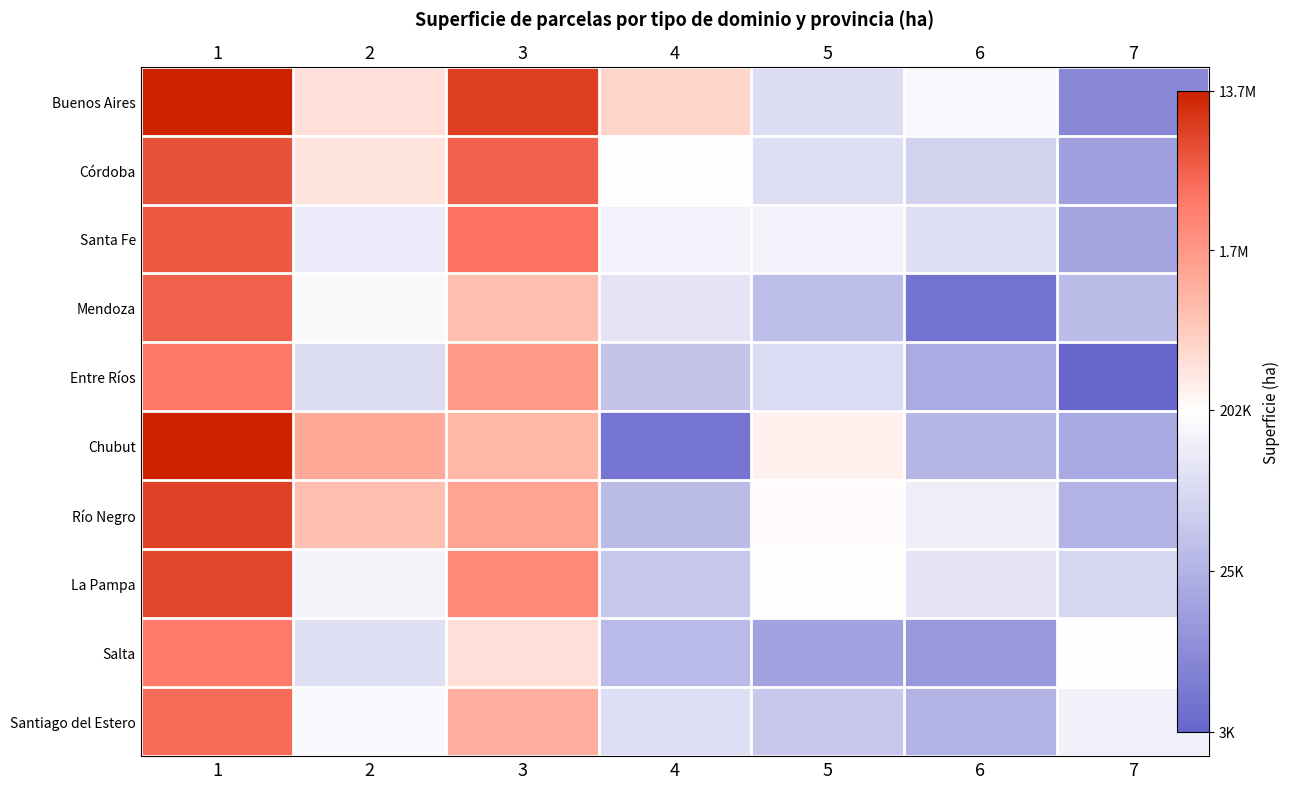

Where does the Córdoba series first go above 5?

1